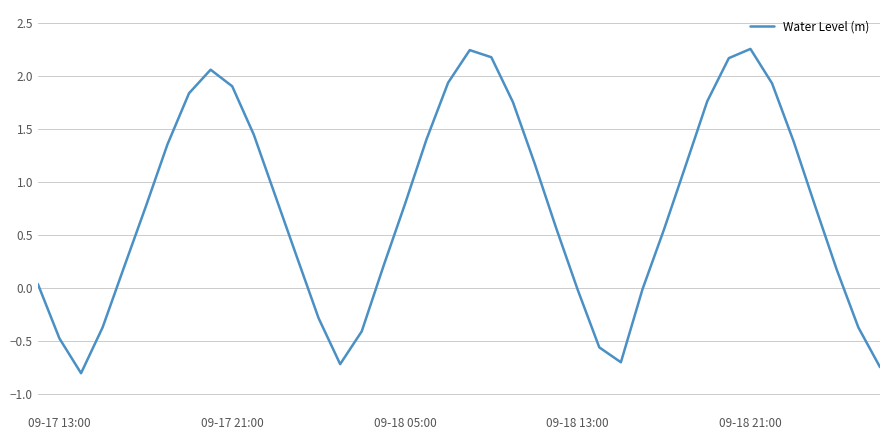

How many interior local peaks (higher than both neighbors) does the data have?

3